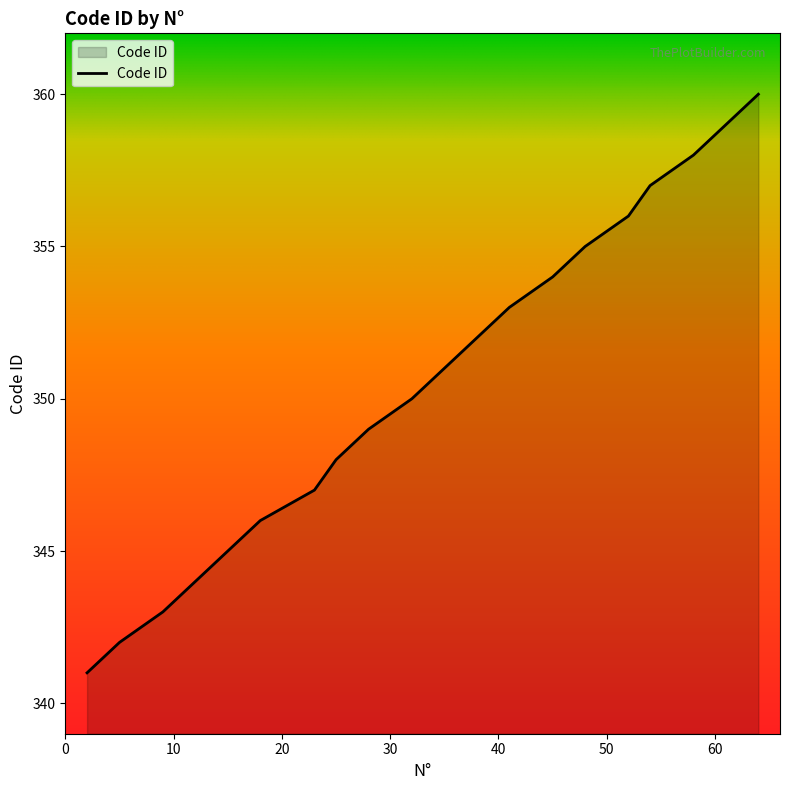

What is the minimum value shown in the chart?

341